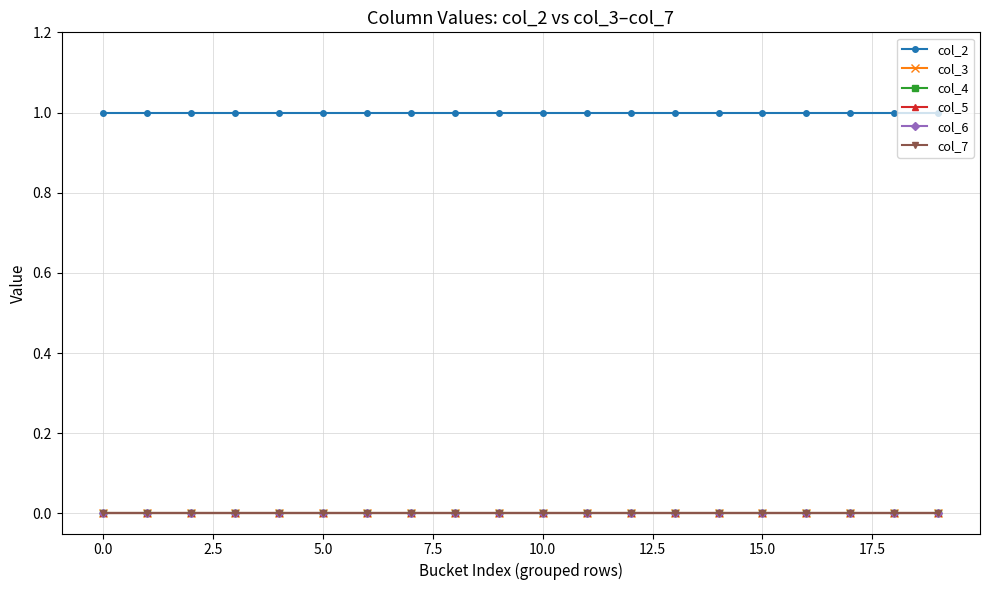

Does the chart have visible grid lines?

Yes